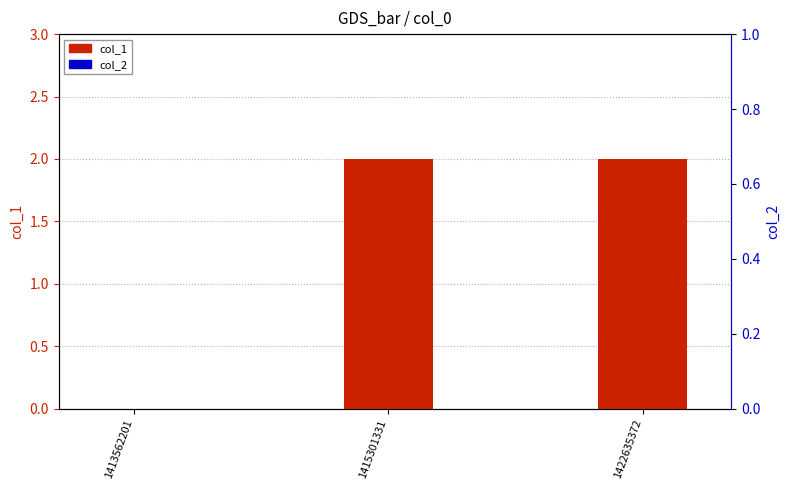

What are all the series names shown in the legend?

col_1, col_2